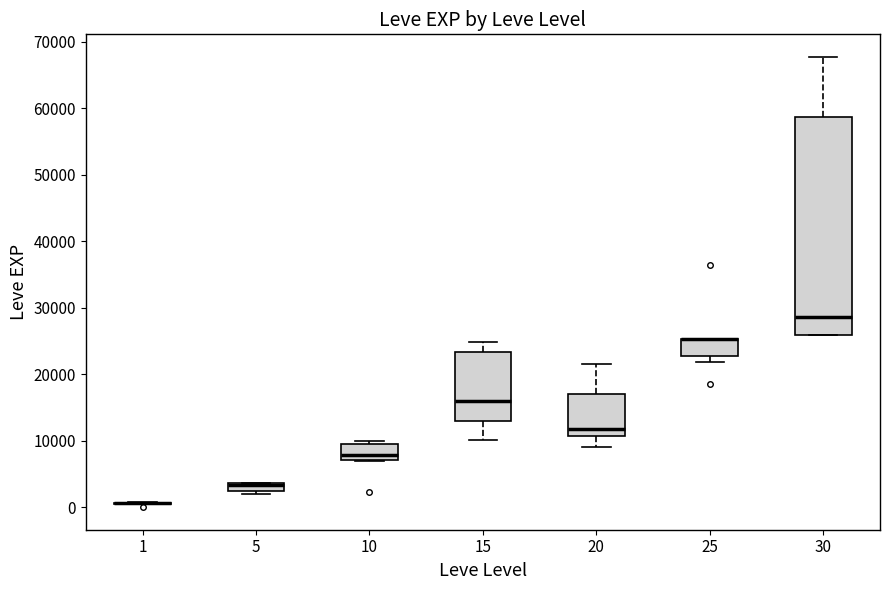

Comparing the boxes themselves (not the whiskers), which one is the tallest?

30